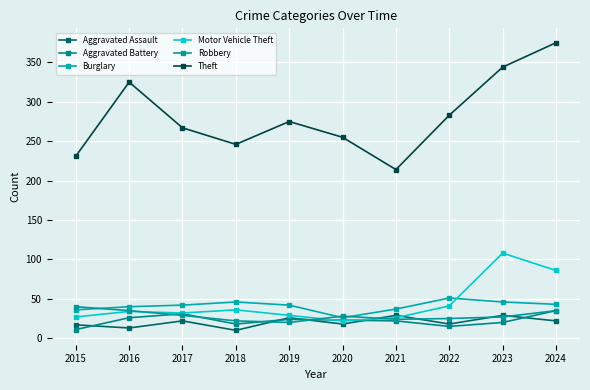

The value of Robbery at 2017 is 38. True or false?

False